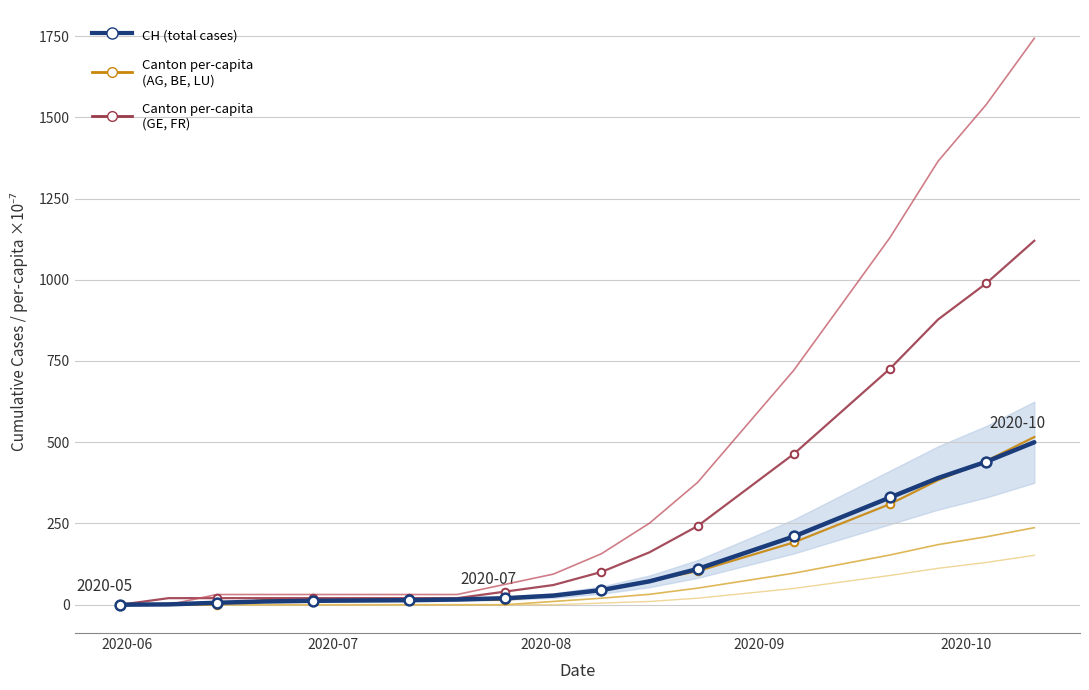

Which series reaches the minimum Y coordinate?

CH